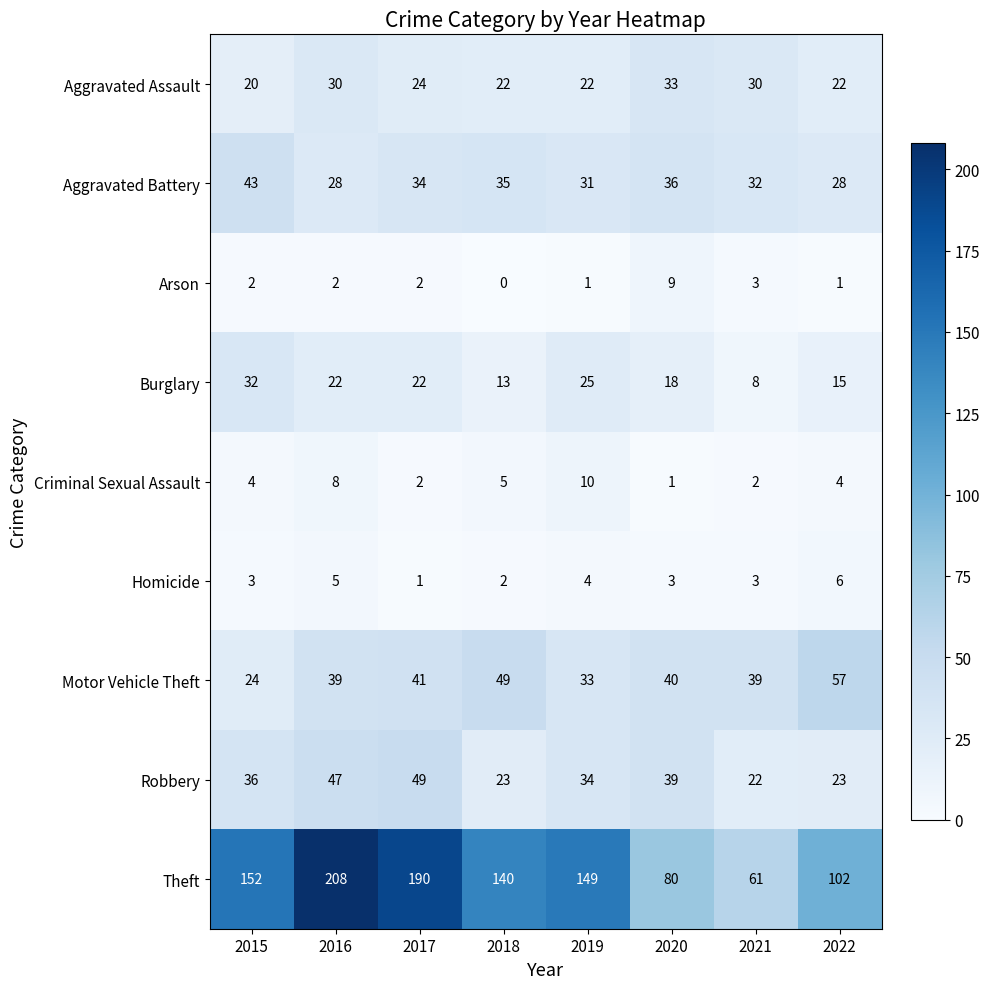

At how many categories does at least one series exceed 38?

8